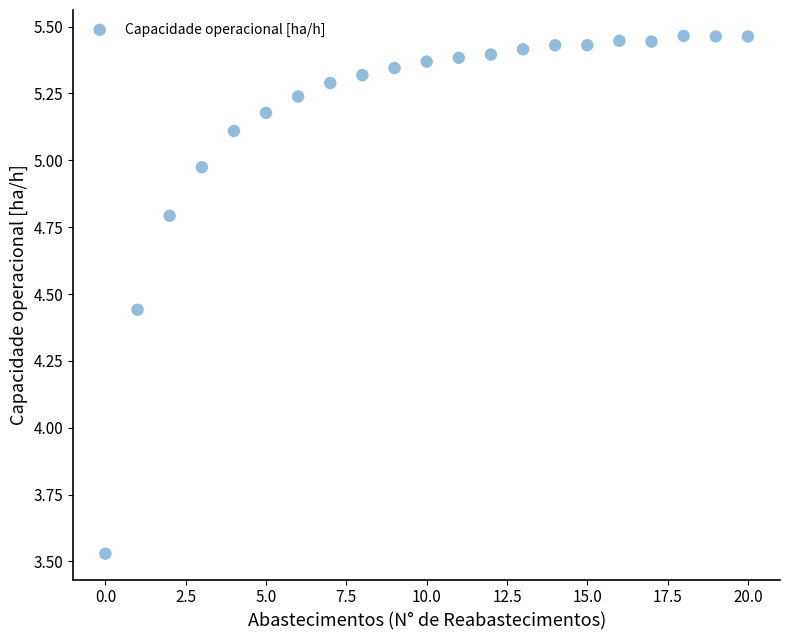

What is the range of Y values (max minus min)?

1.9